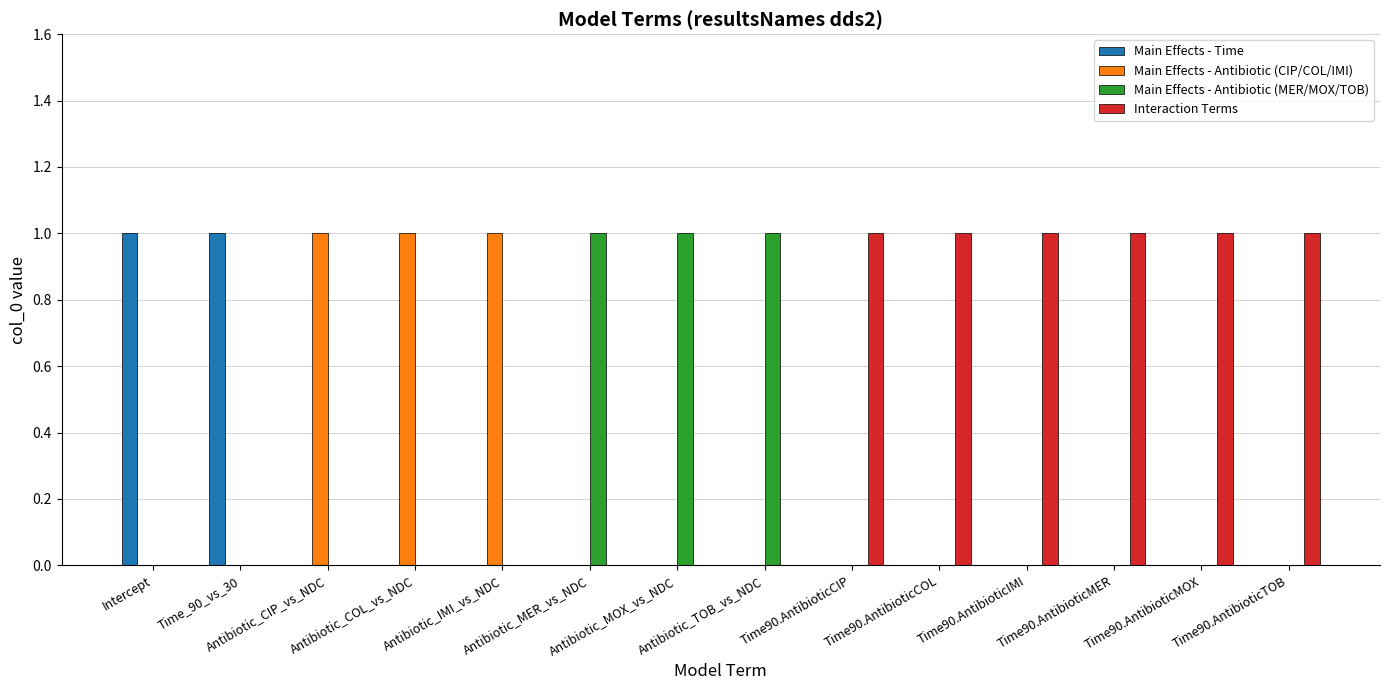

Reading right to left, extract all data points from this chart.

Main Effects - Time: 0	0	0	0	0	0	0	0	0	0	0	0	1	1
Main Effects - Antibiotic (CIP/COL/IMI): 0	0	0	0	0	0	0	0	0	1	1	1	0	0
Main Effects - Antibiotic (MER/MOX/TOB): 0	0	0	0	0	0	1	1	1	0	0	0	0	0
Interaction Terms: 1	1	1	1	1	1	0	0	0	0	0	0	0	0